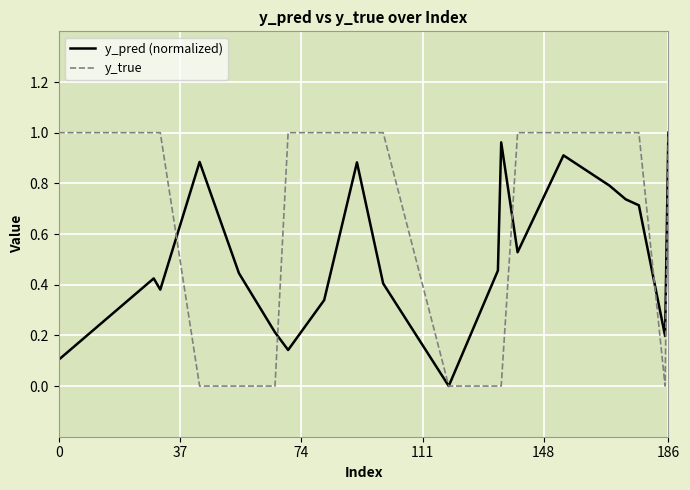

List the series in order of their overall mean, lowest first.

y_pred (normalized), y_true